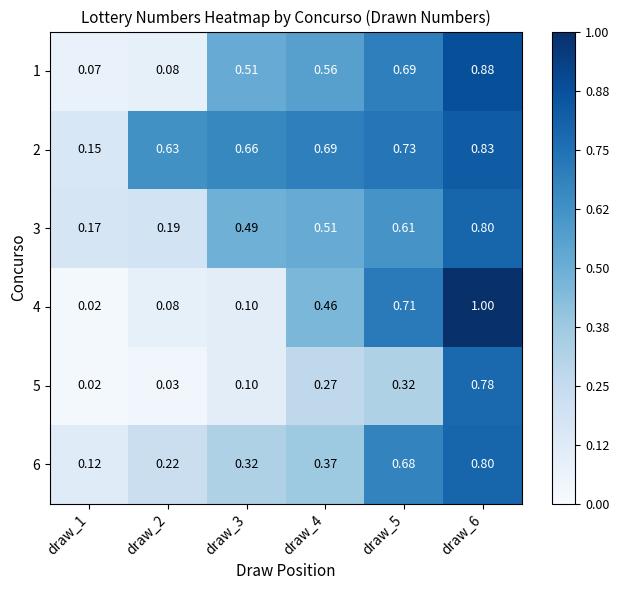

How many distinct data groups are displayed?

6